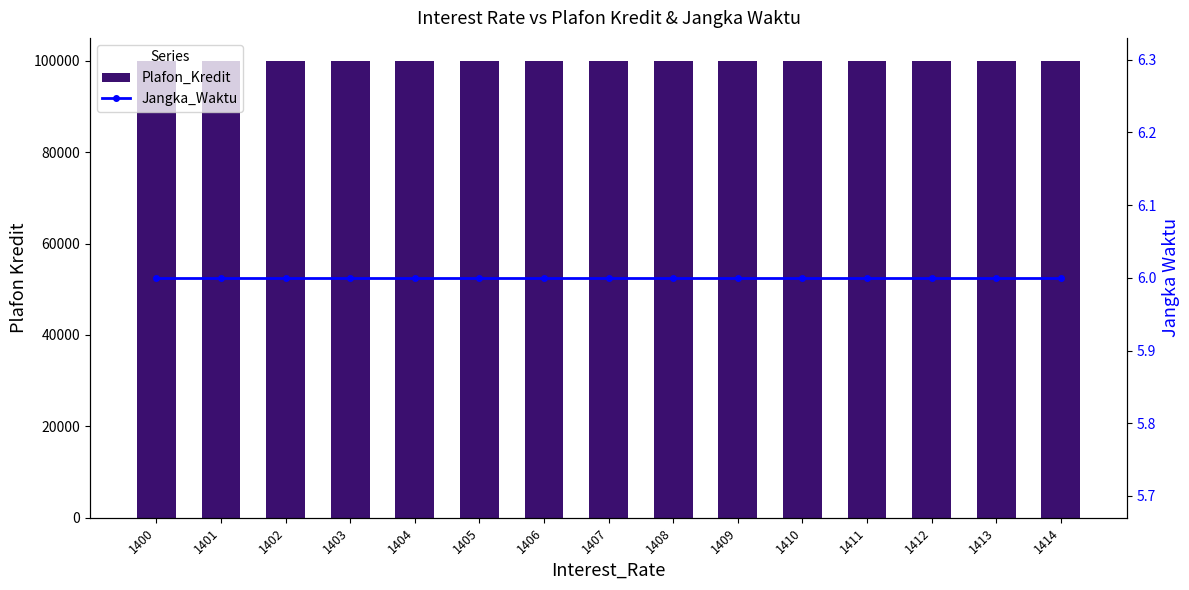

Are the bars horizontal?

No